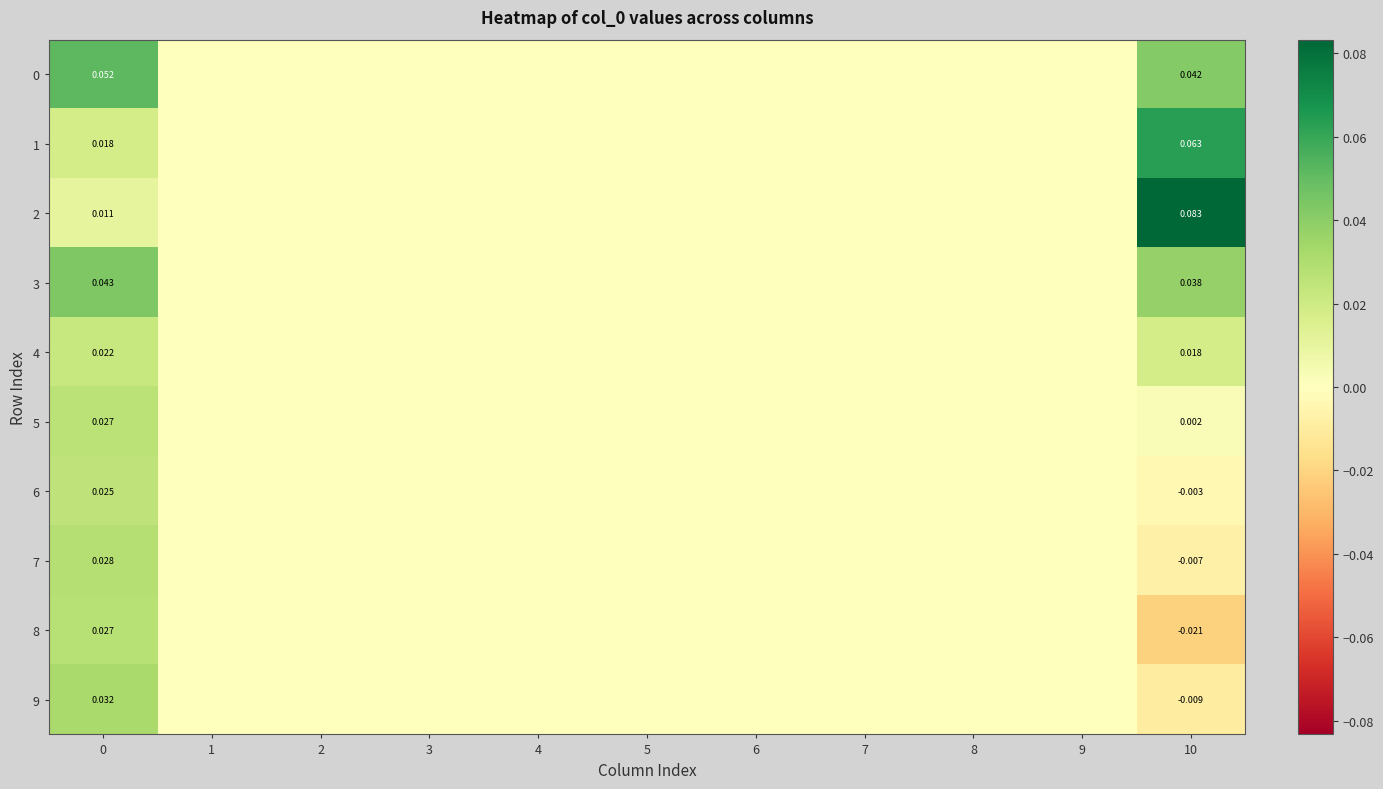

At which category does the chart reach its minimum across all series?

10